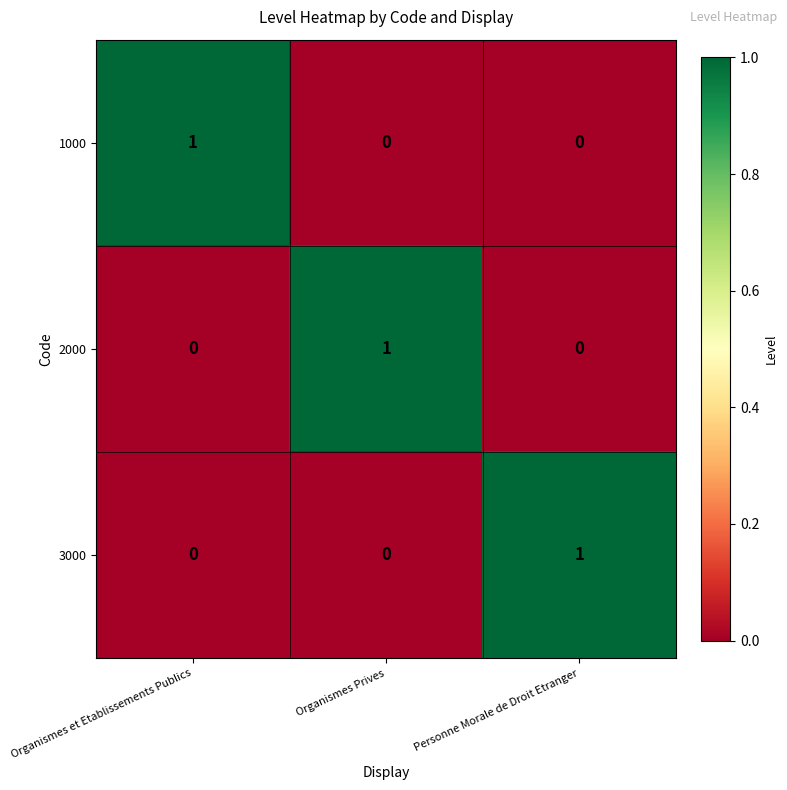

At how many categories does at least one series exceed 0?

3